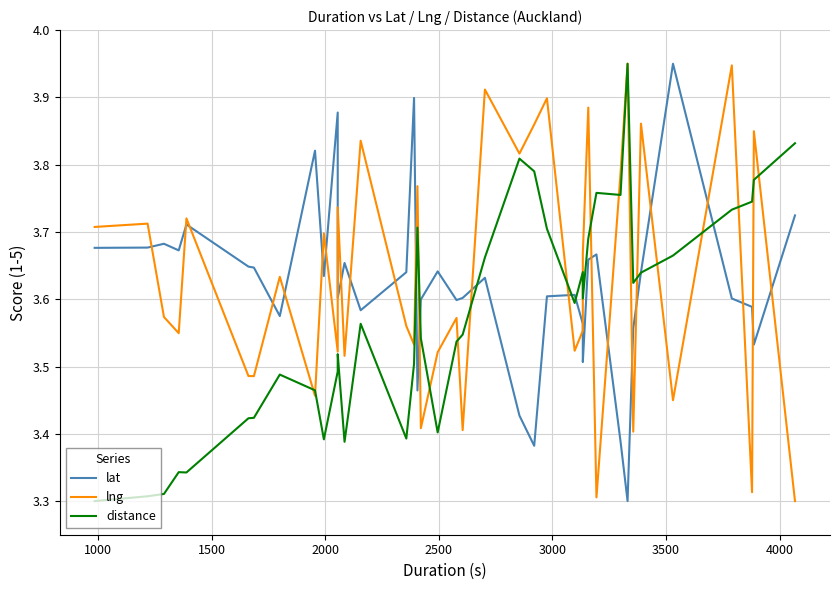

How many times do lat and lng cross each other?

25